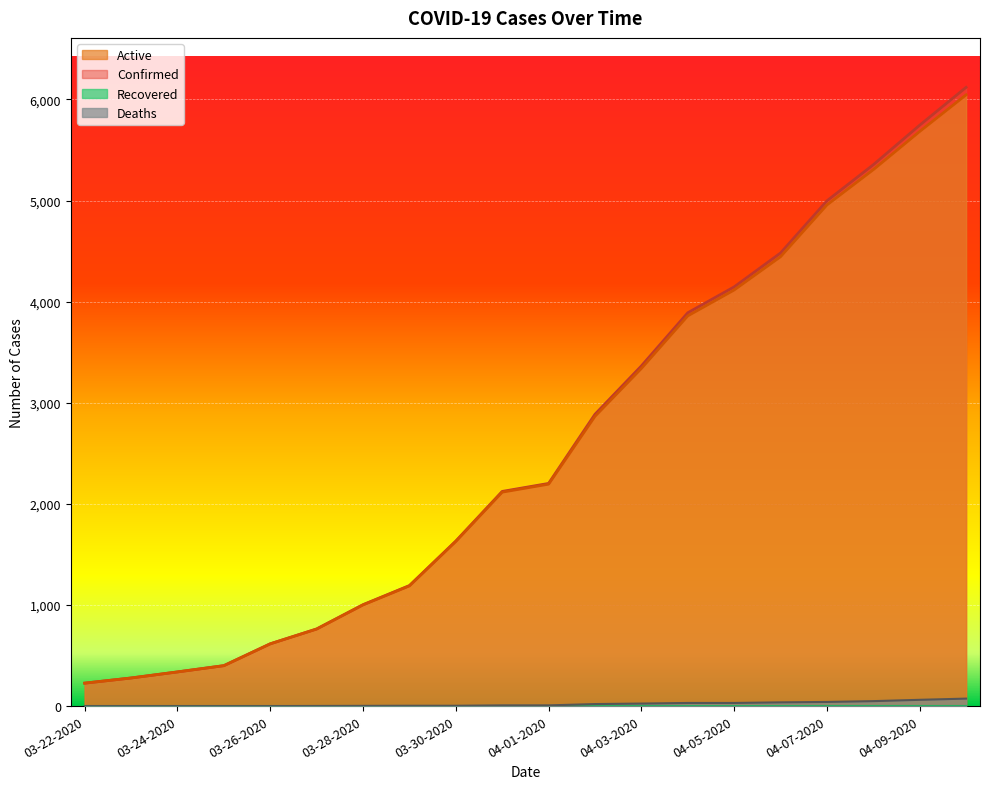

True or false: Confirmed has more than 0 points higher than both neighbors.

False